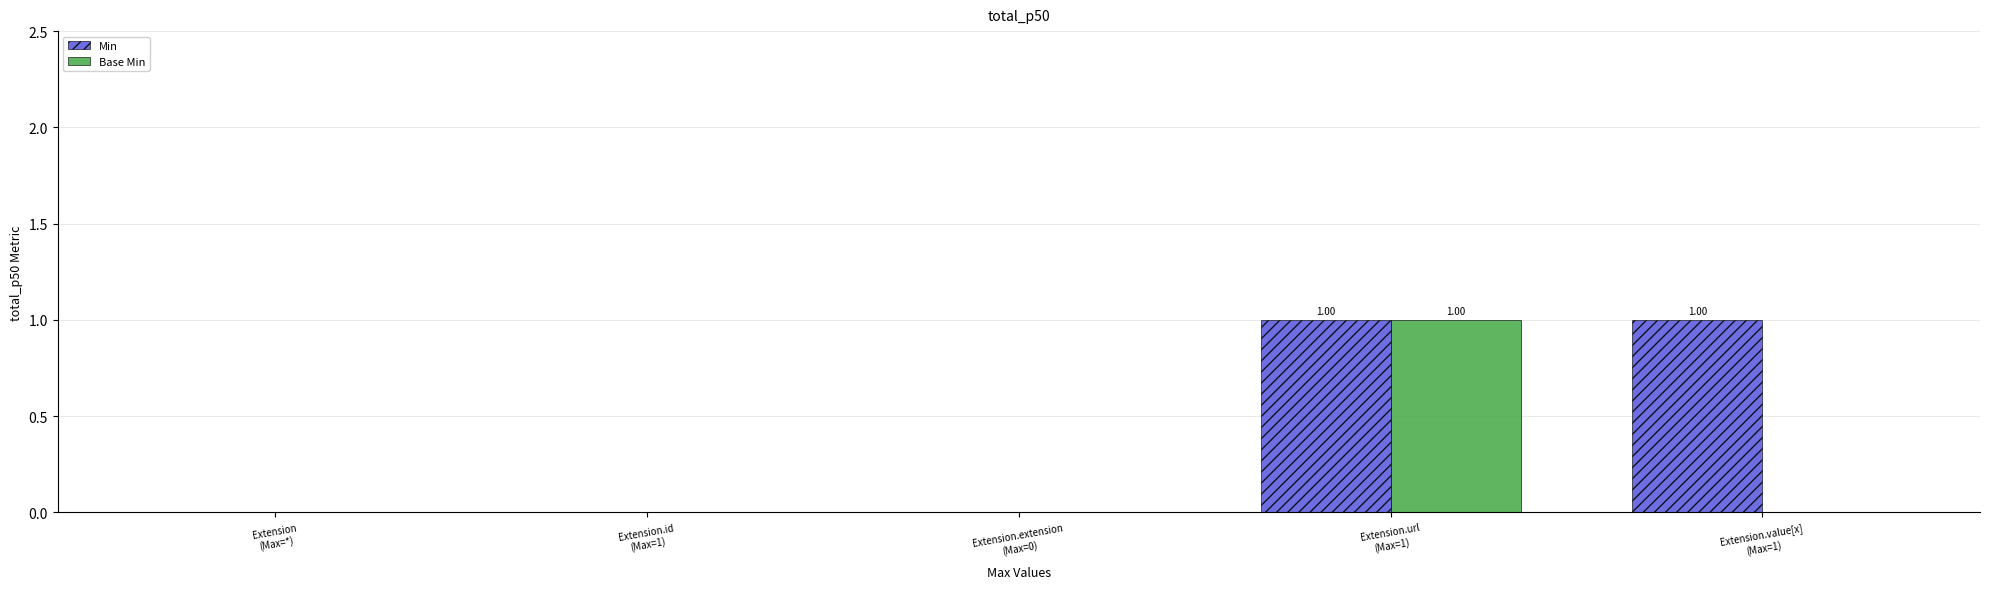

What are all the series names shown in the legend?

Min, Base Min